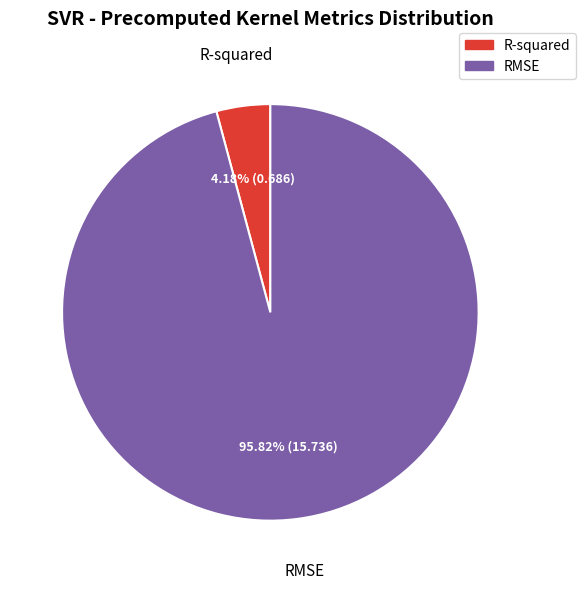

Which has a higher value, R-squared or RMSE?

RMSE